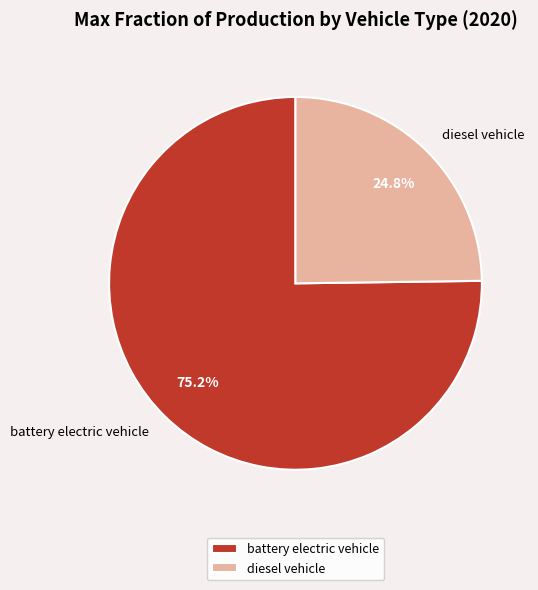

Which category has the biggest portion of the pie?

battery electric vehicle